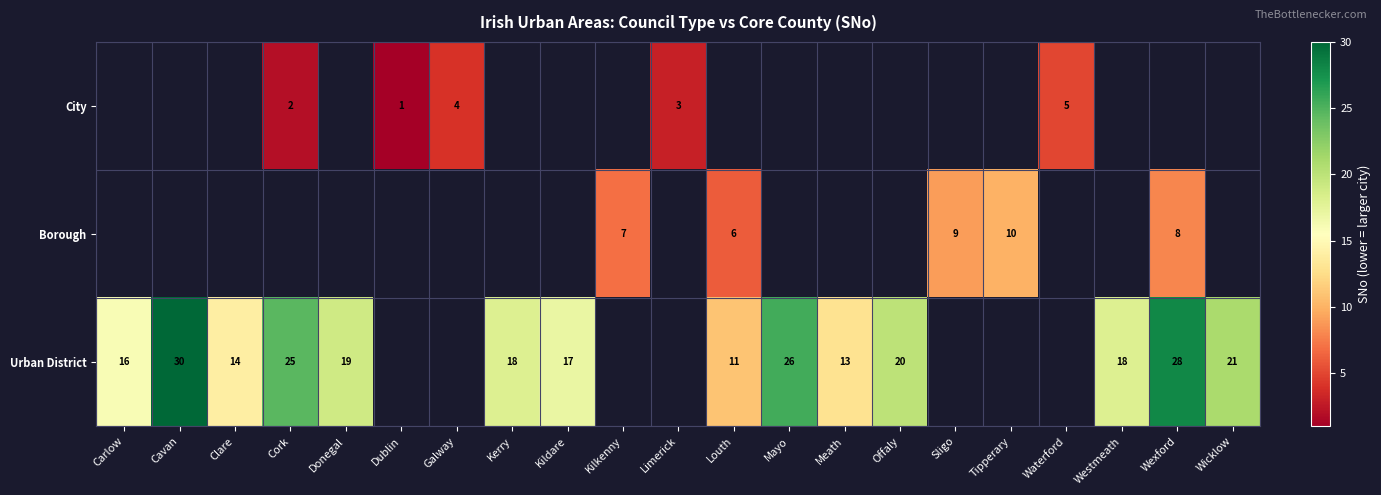

True or false: Borough has a value of 11 at Wexford.

False